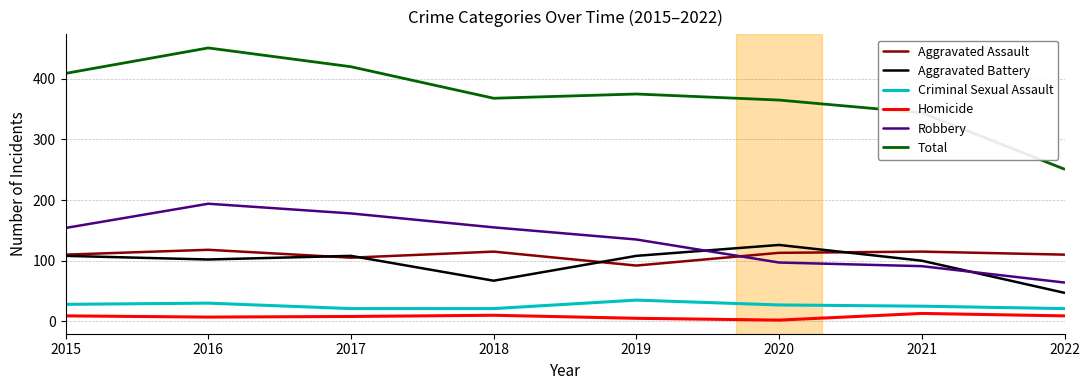

What is the greatest value displayed?

451